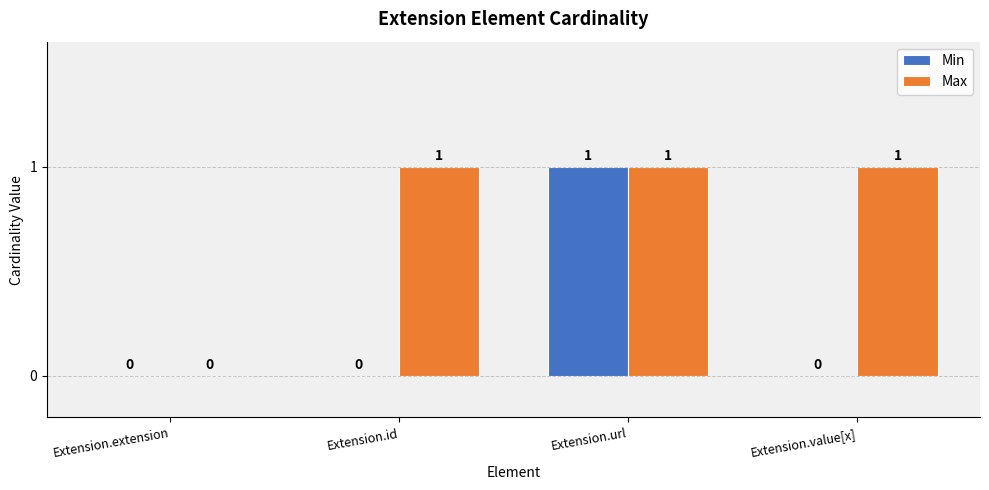

The Max series shows 0 at Extension.extension. True or false?

True